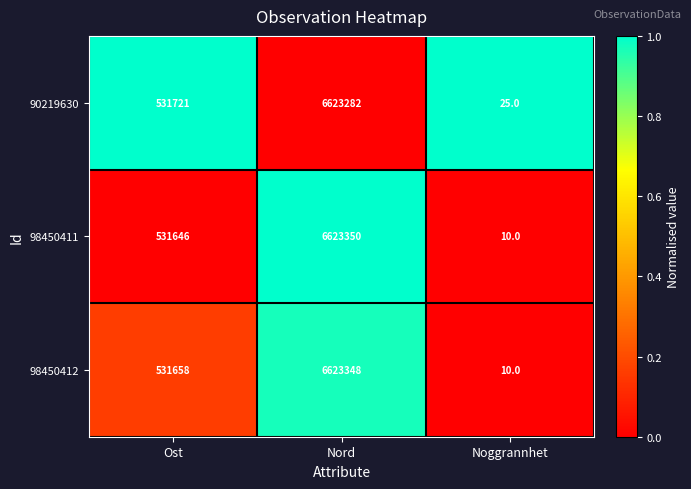

Reading left to right, list all the values displayed in this chart.

90219630: Ost=531721	Nord=6623282	Noggrannhet=25
98450411: Ost=531646	Nord=6623350	Noggrannhet=10
98450412: Ost=531658	Nord=6623348	Noggrannhet=10